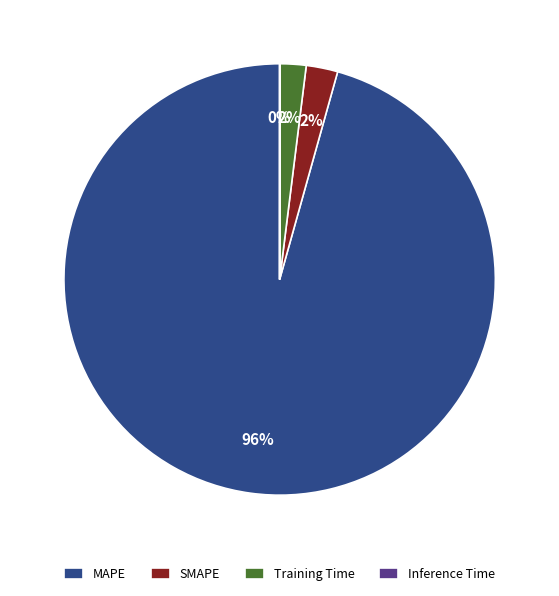

What percentage is the SMAPE slice, to the nearest percent?

2%